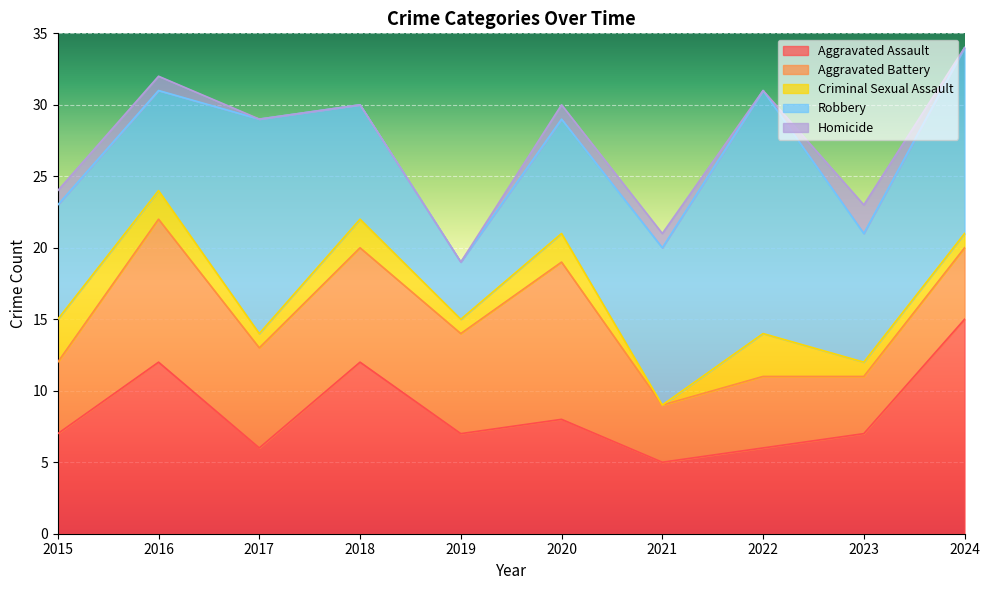

Between 2021 and 2019, which is larger?

2019